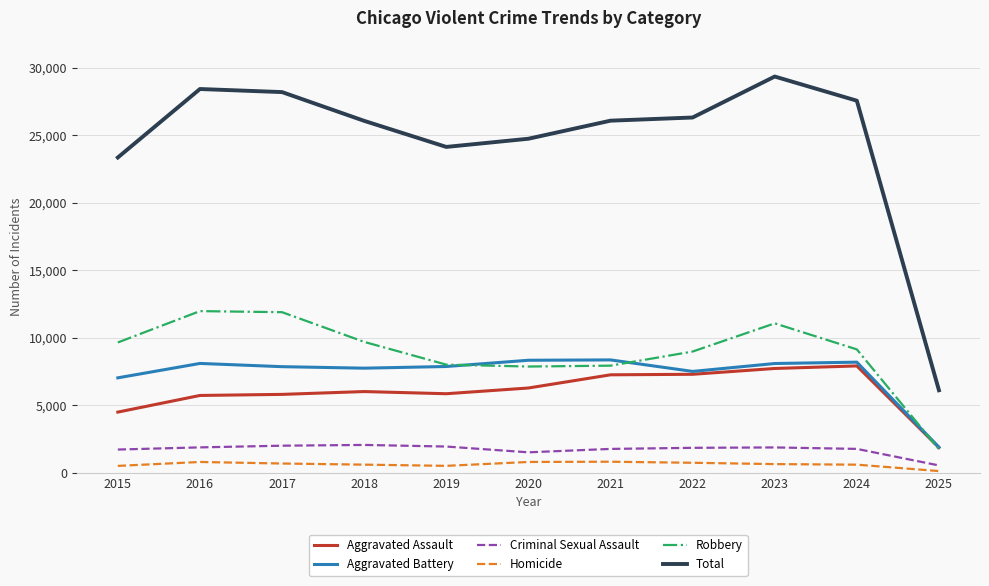

Which series has the widest spread of values?

Total